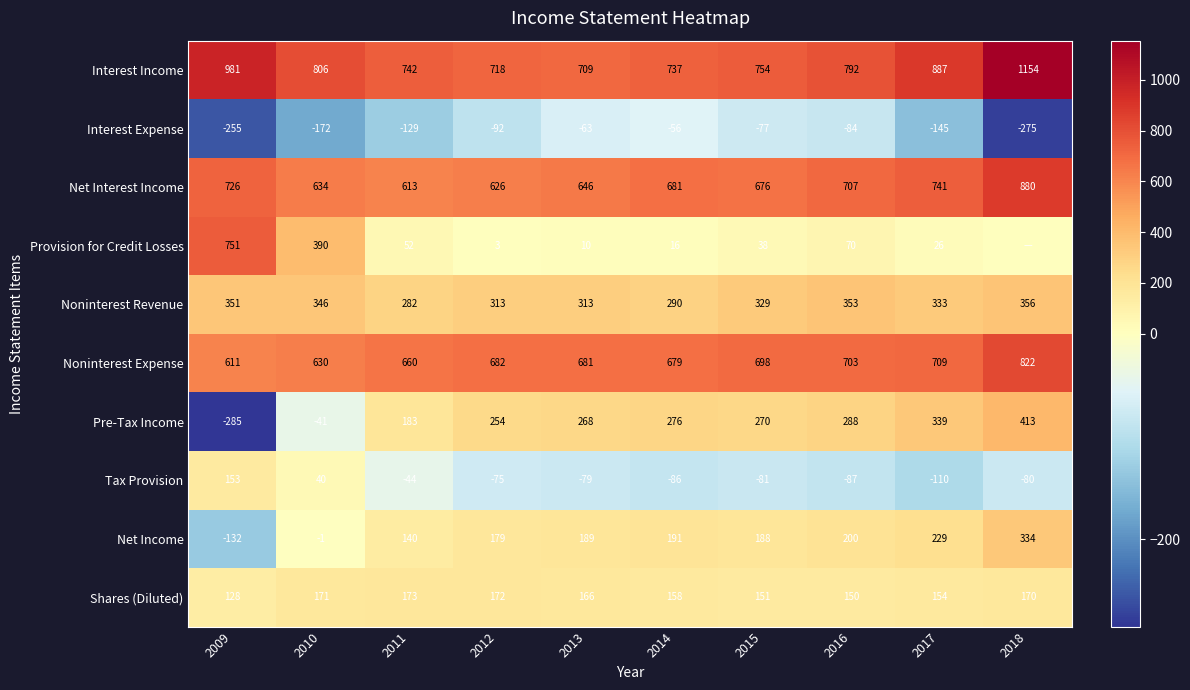

At which category is the sum across all series the highest?

2018